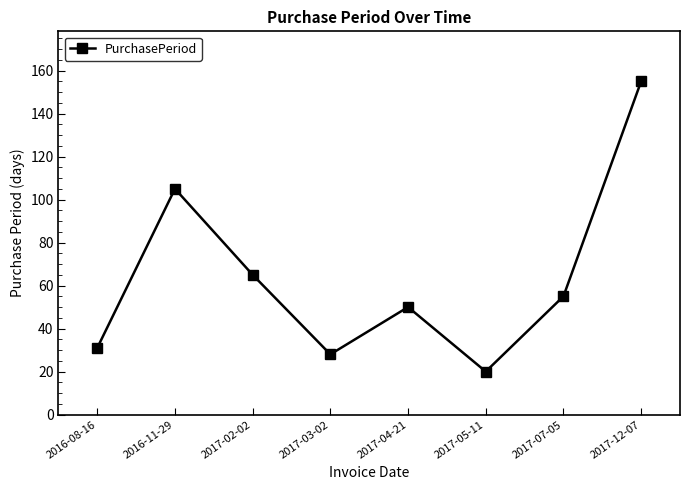

What is the difference between the maximum and second lowest values?

127